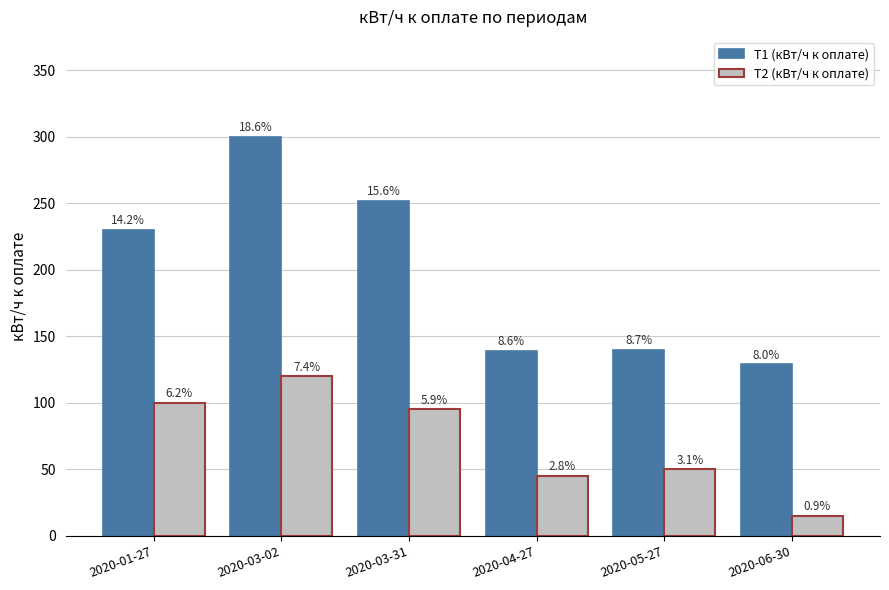

What is the value of the Т1 (кВт/ч к оплате) bar at the 2nd from the left?

300